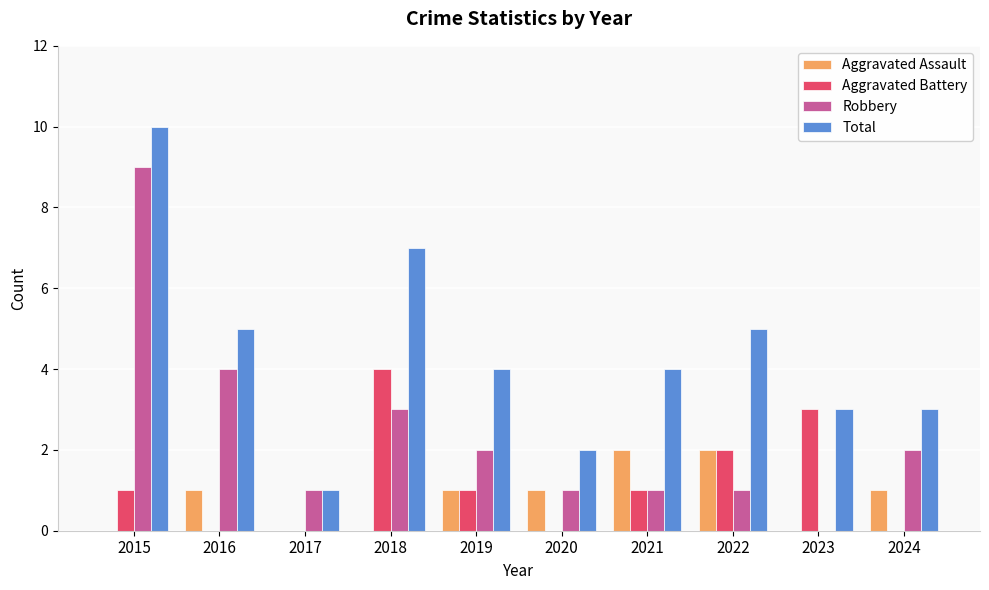

Are the bars grouped side by side (vs. stacked)?

Yes